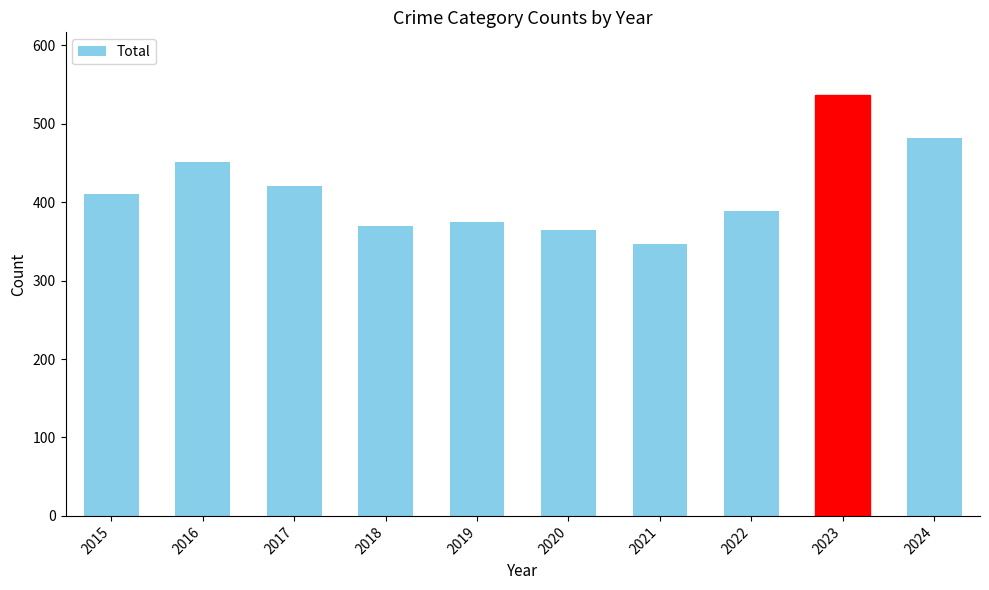

What is the ratio of the value at 2022 to the value at 2019?

1.0